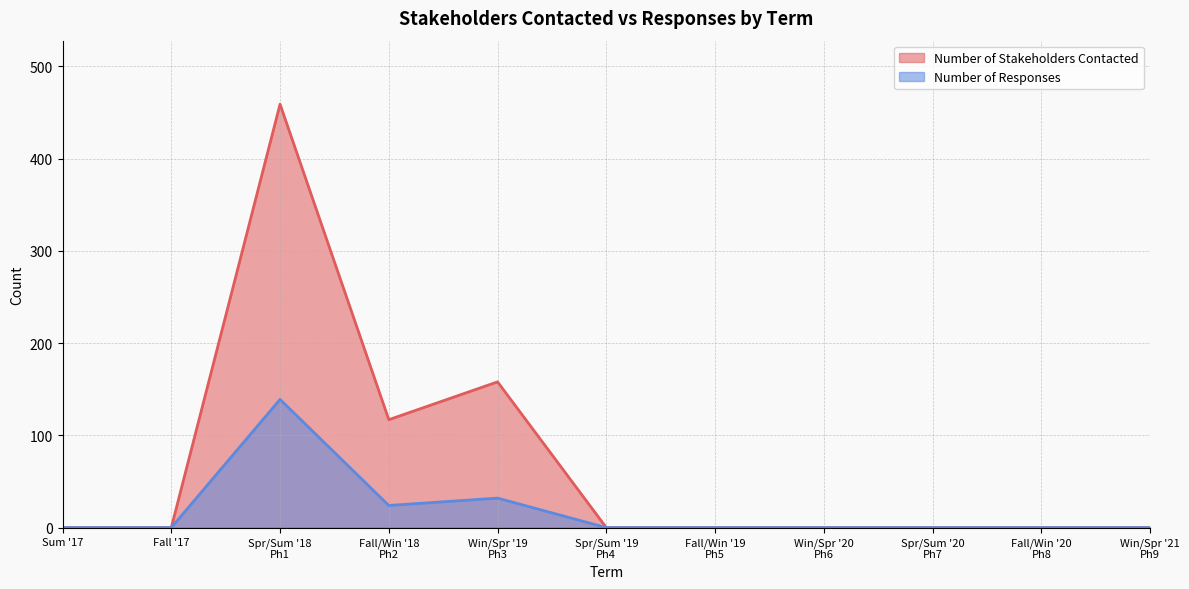

Which series has the widest spread of values?

Number of Stakeholders Contacted